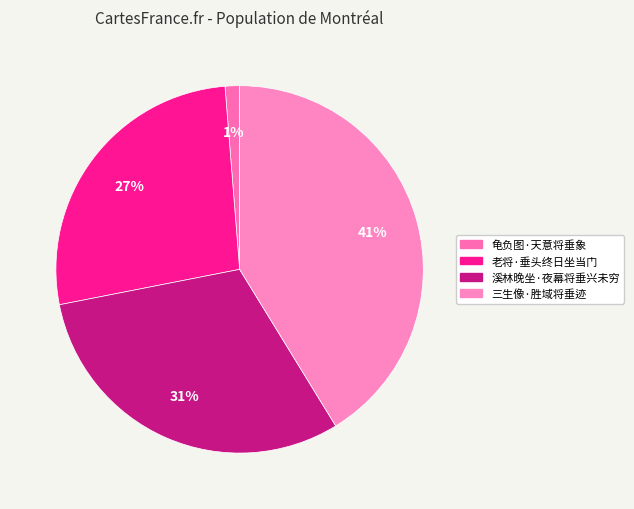

The 三生像·胜域将垂迹 slice represents 47% of the pie. True or false?

False